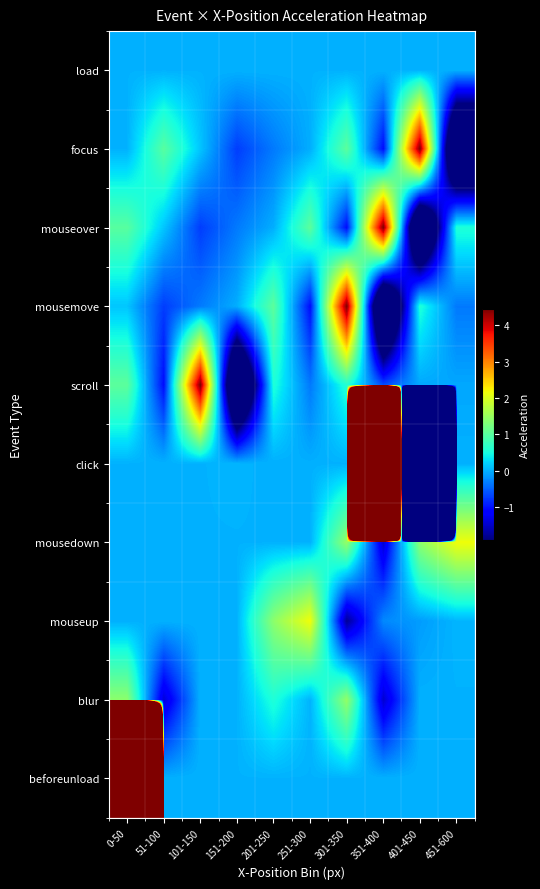

What is the spread (max minus min) of values at 151-200?

4.5